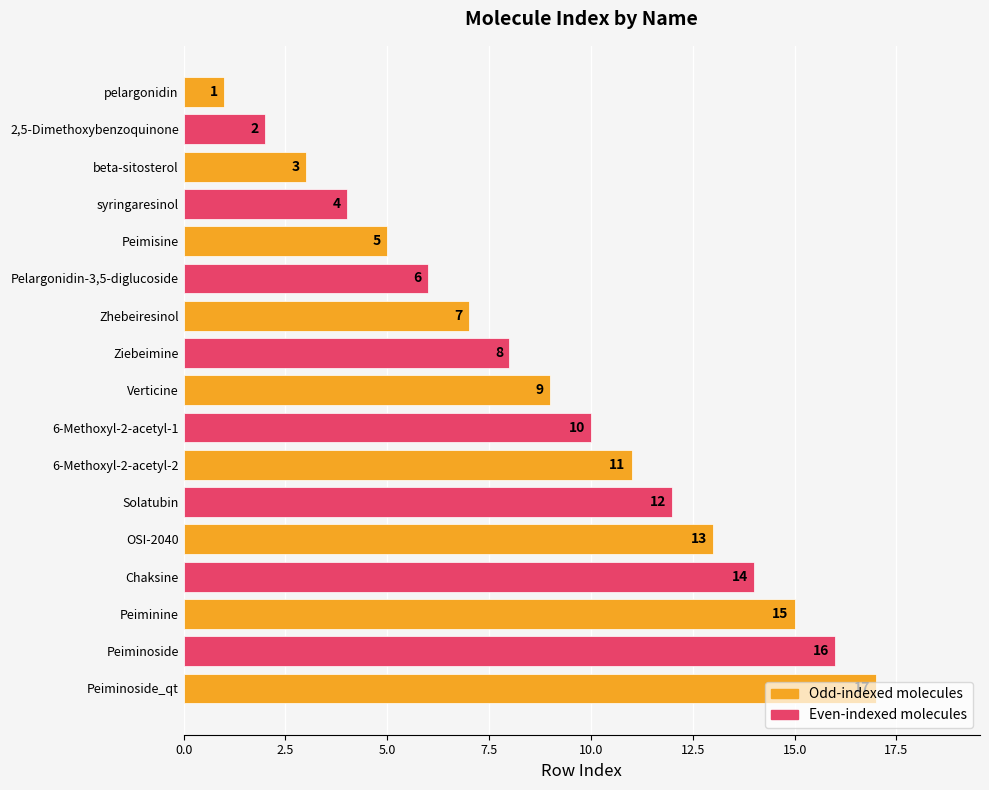

What is the difference between the maximum and minimum values?

16